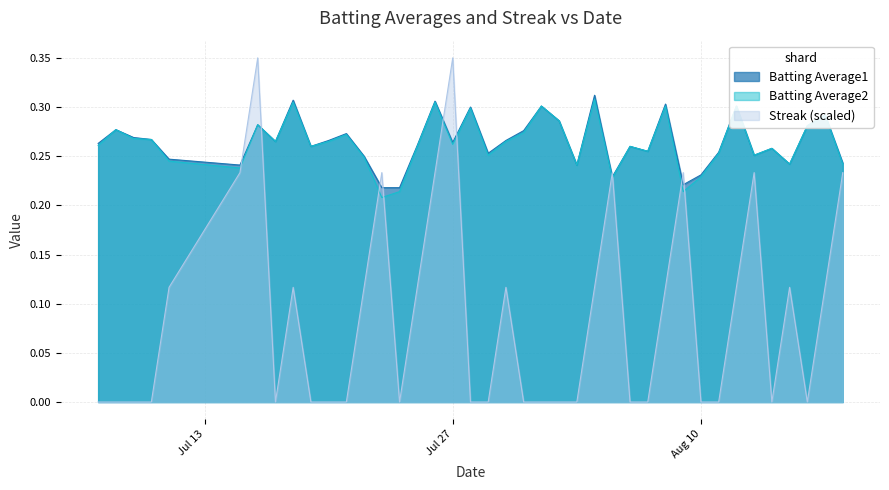

What is the difference between the maximum and minimum values in the Streak series?

0.3